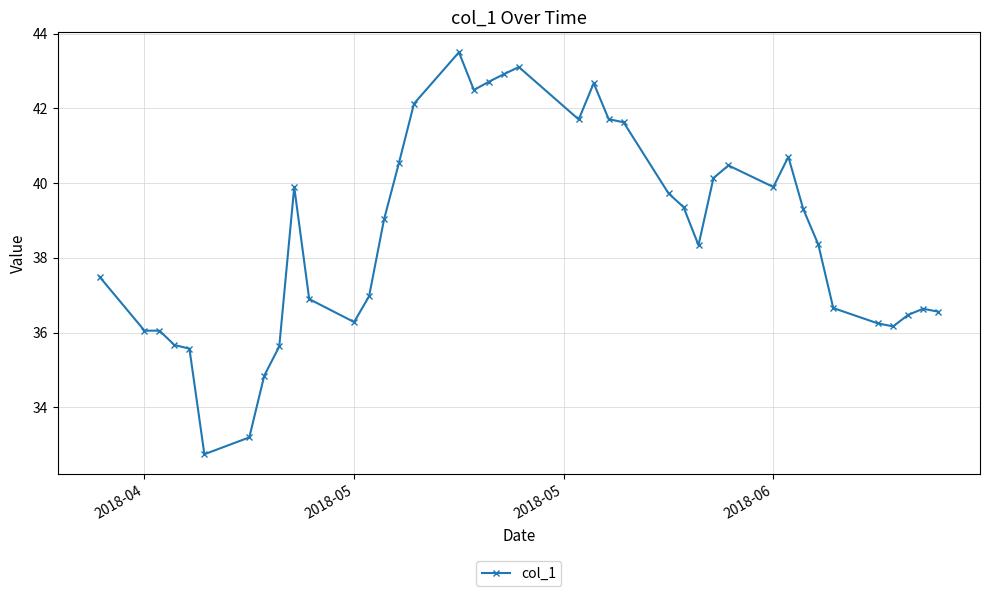

How many values are below 39?

20